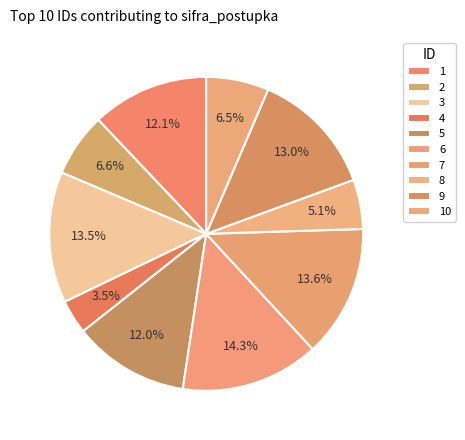

What percentage is the 7 slice, to the nearest percent?

14%